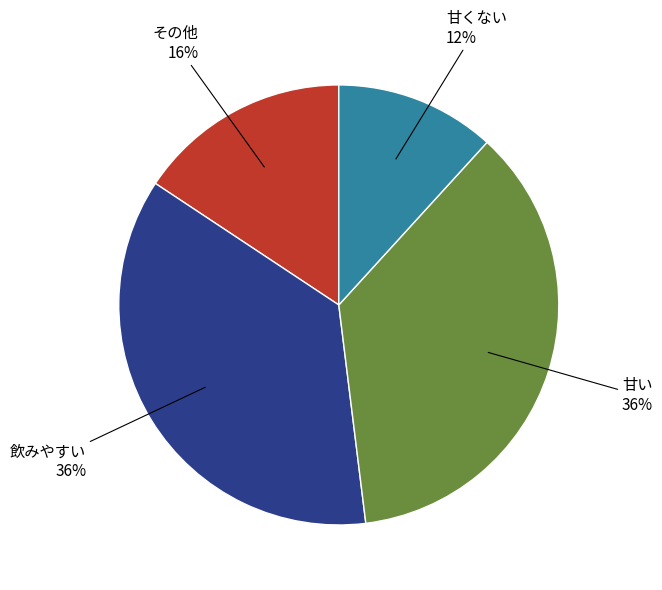

Is there a majority slice in this chart?

No